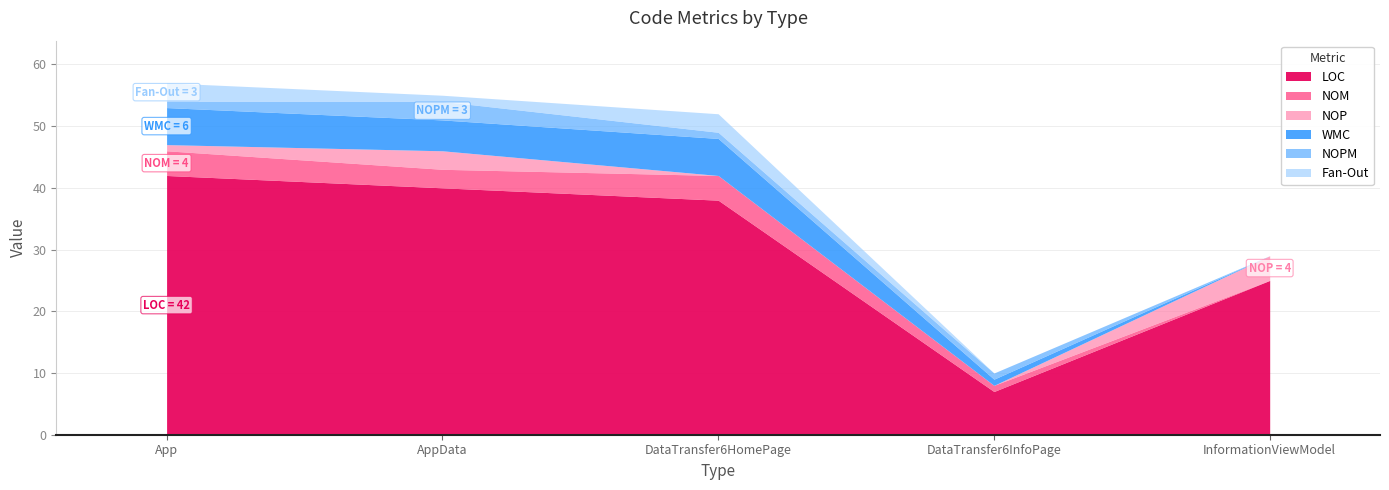

Does the chart have visible grid lines?

Yes